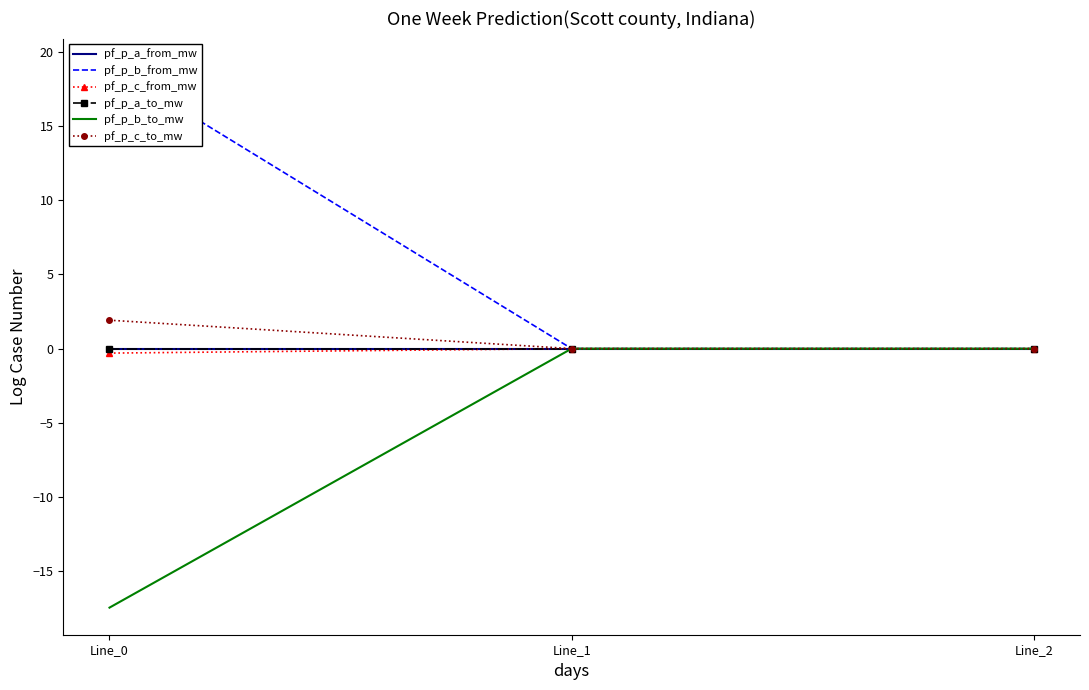

What is the sum of the pf_p_c_to_mw values at Line_2 and Line_0?

1.9